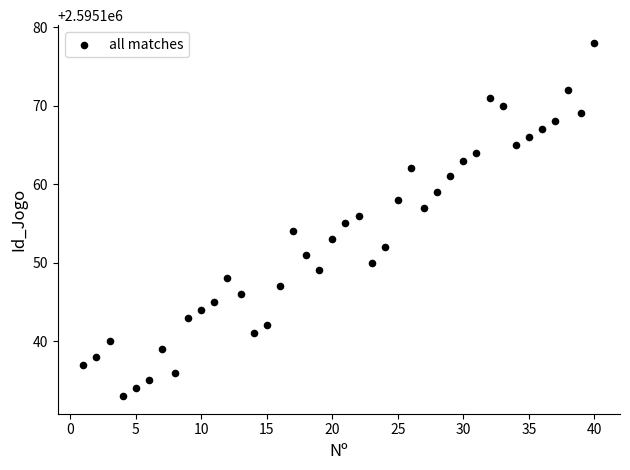

What is the range of X values (max minus min)?

39